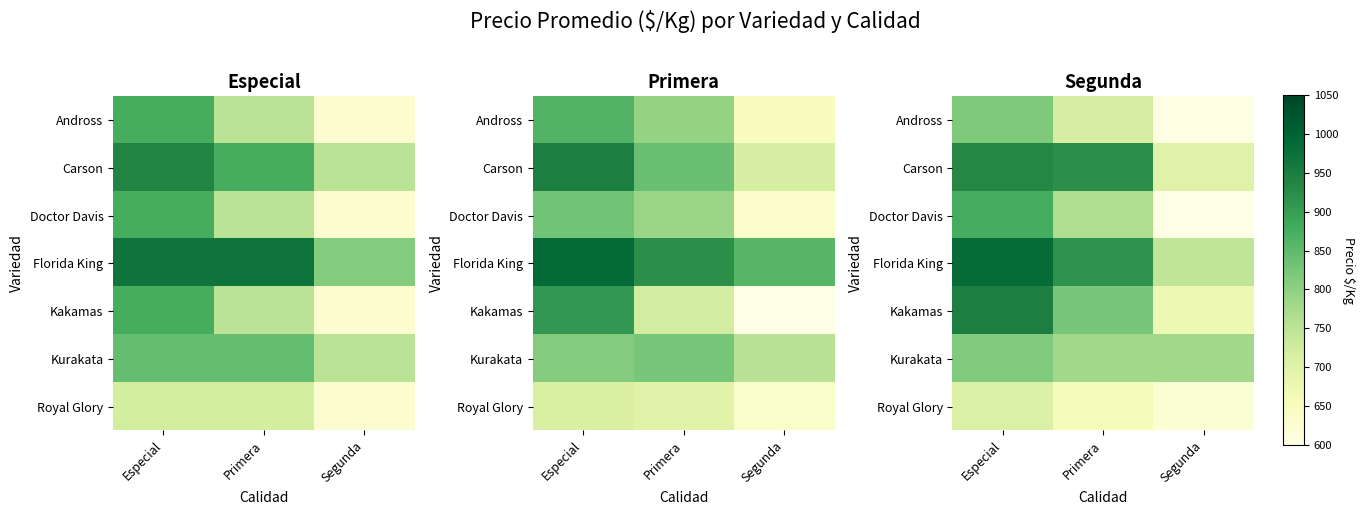

Count the number of data series in this chart.

7